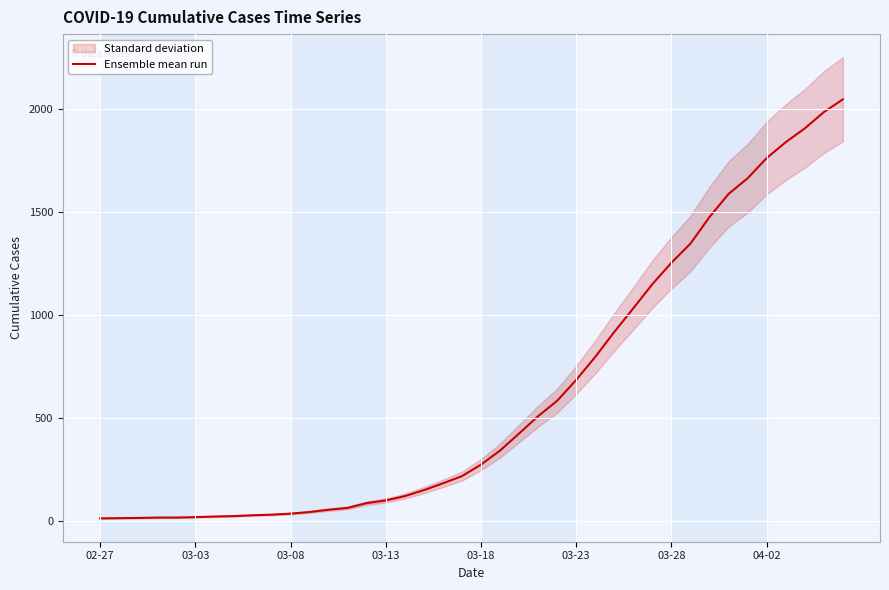

The value at 04-02 is 37. True or false?

False